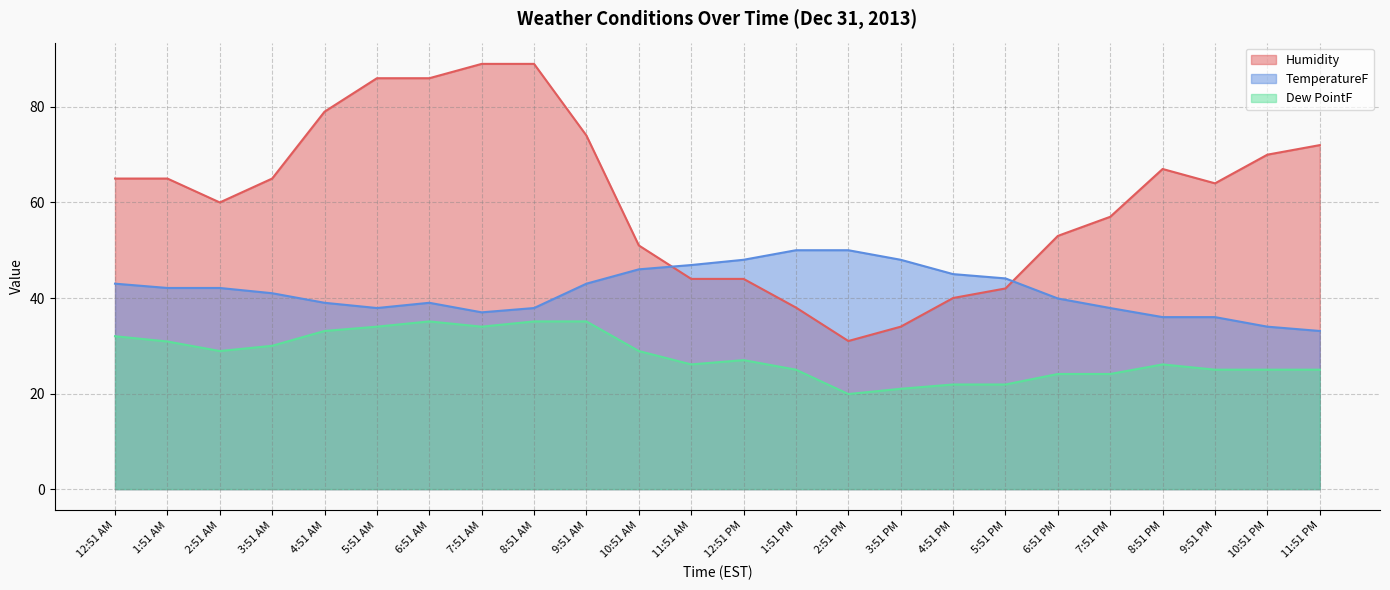

Rank the series at 11:51 PM from lowest to highest value.

Dew PointF, TemperatureF, Humidity